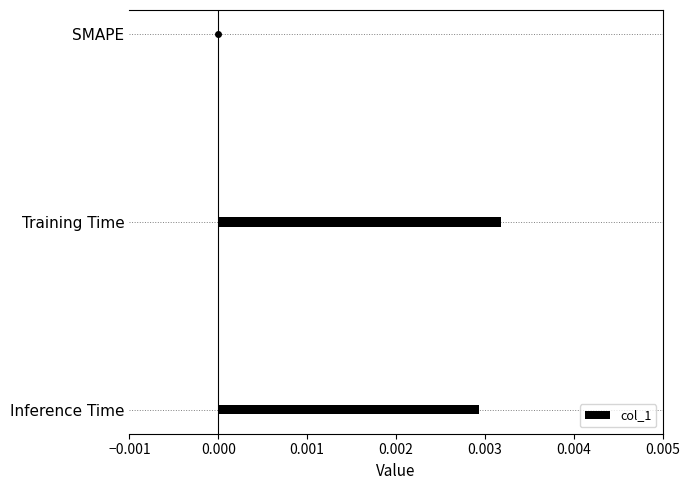

Is it true that the value at Inference Time is 0.0?

True